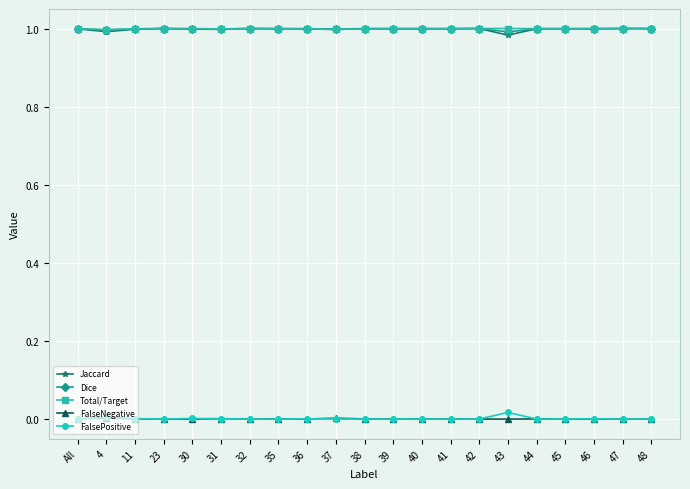

Is the value of Dice at All greater than the value of FalsePositive at 48?

Yes